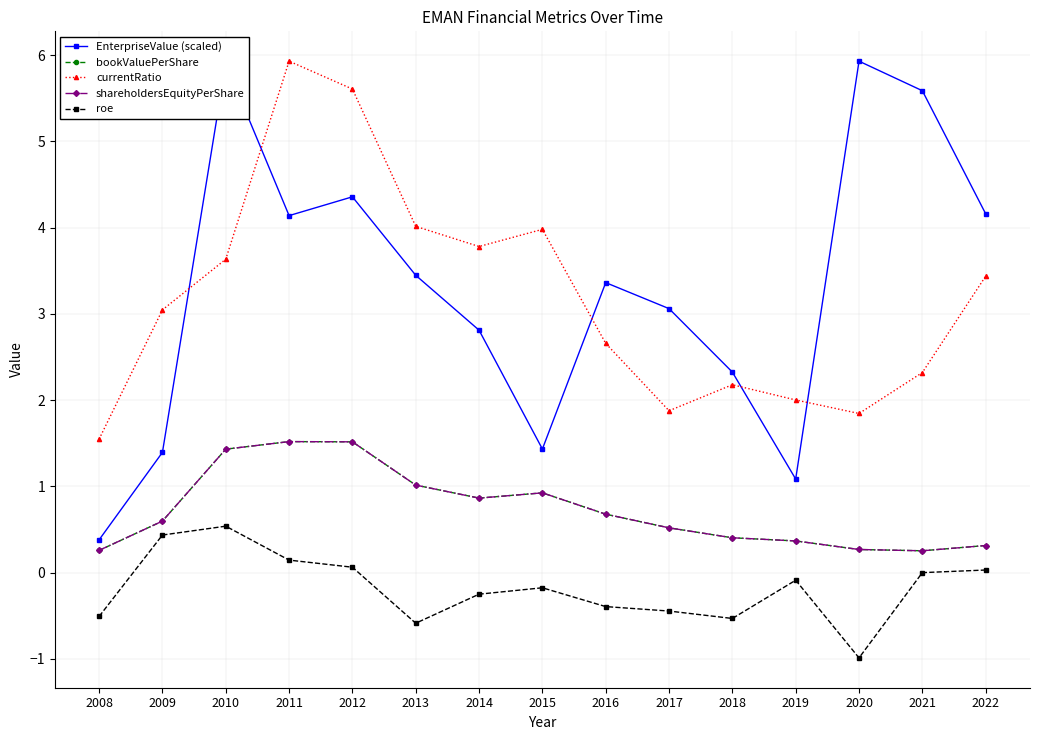

At how many categories does at least one series exceed 4?

7